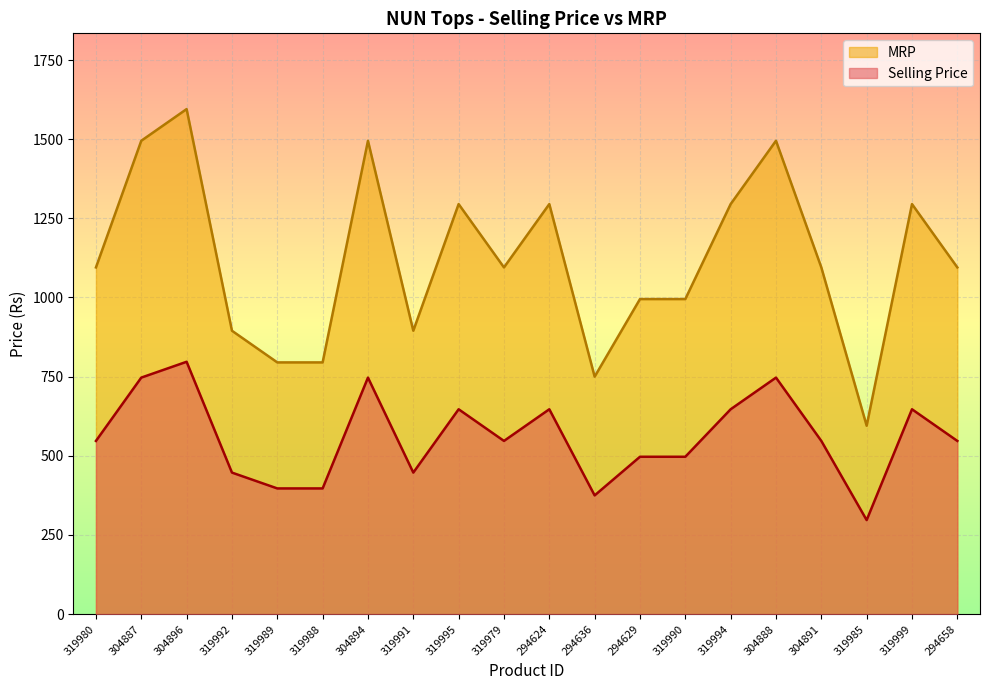

What is the smallest value displayed?

297